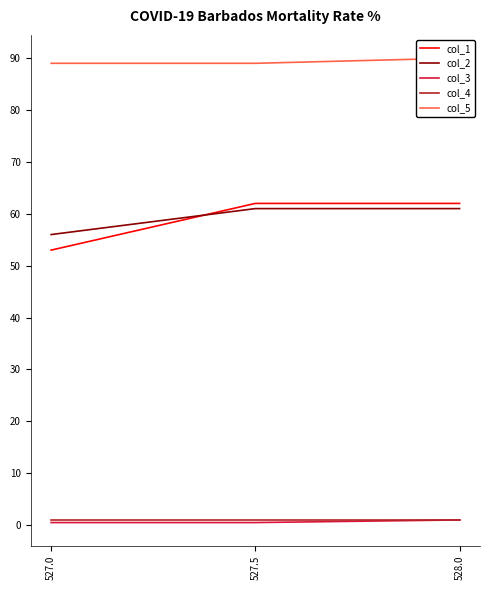

The value of col_4 at 528.0 is 1.8. True or false?

False